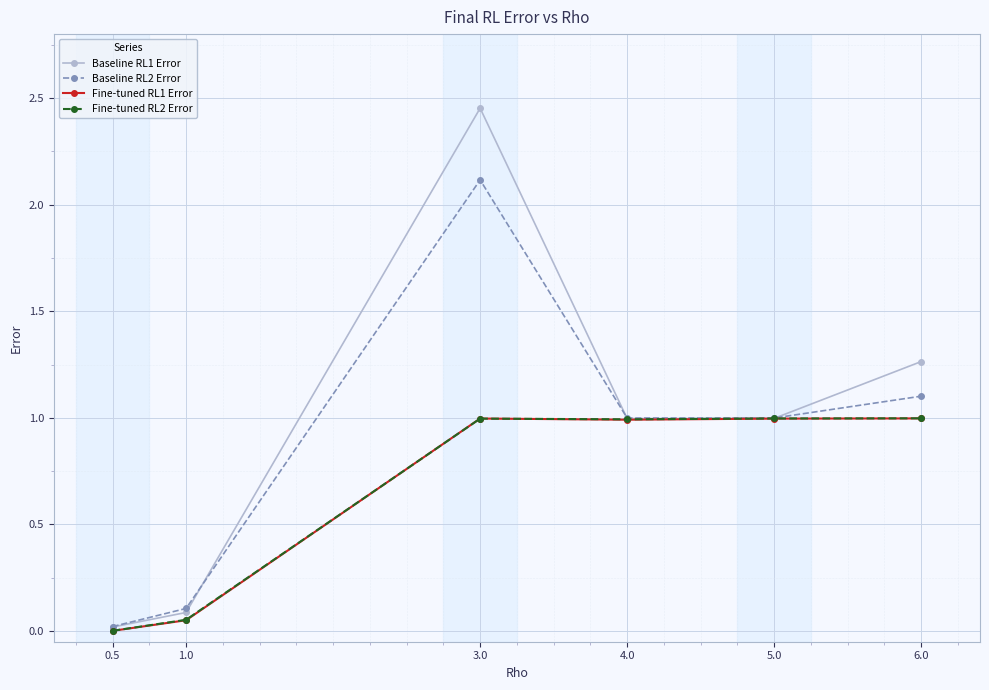

True or false: Fine-tuned RL1 Error has more than 2 points higher than both neighbors.

False